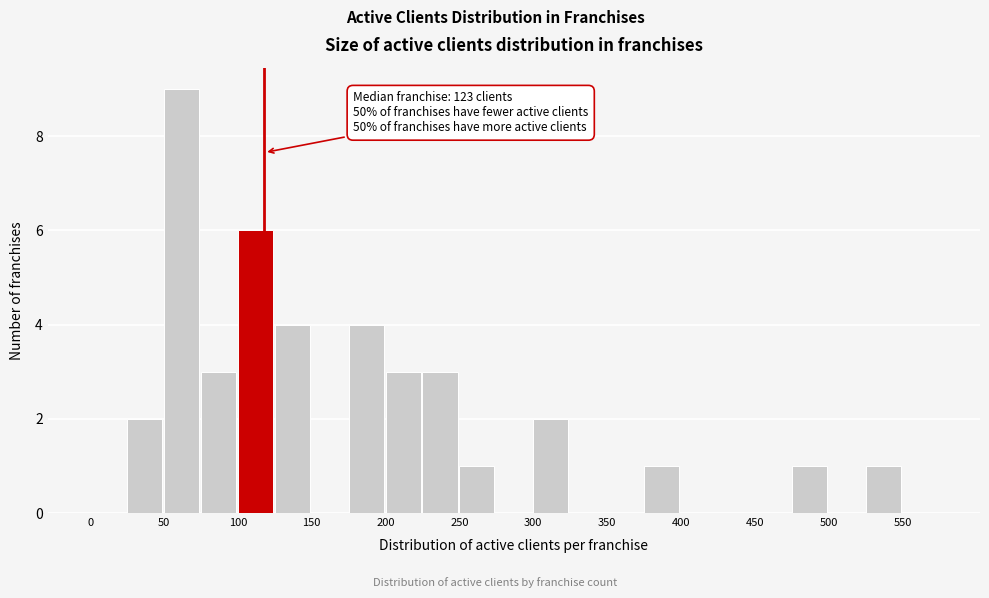

Which range on the x-axis has the tallest bar?

50 to 75